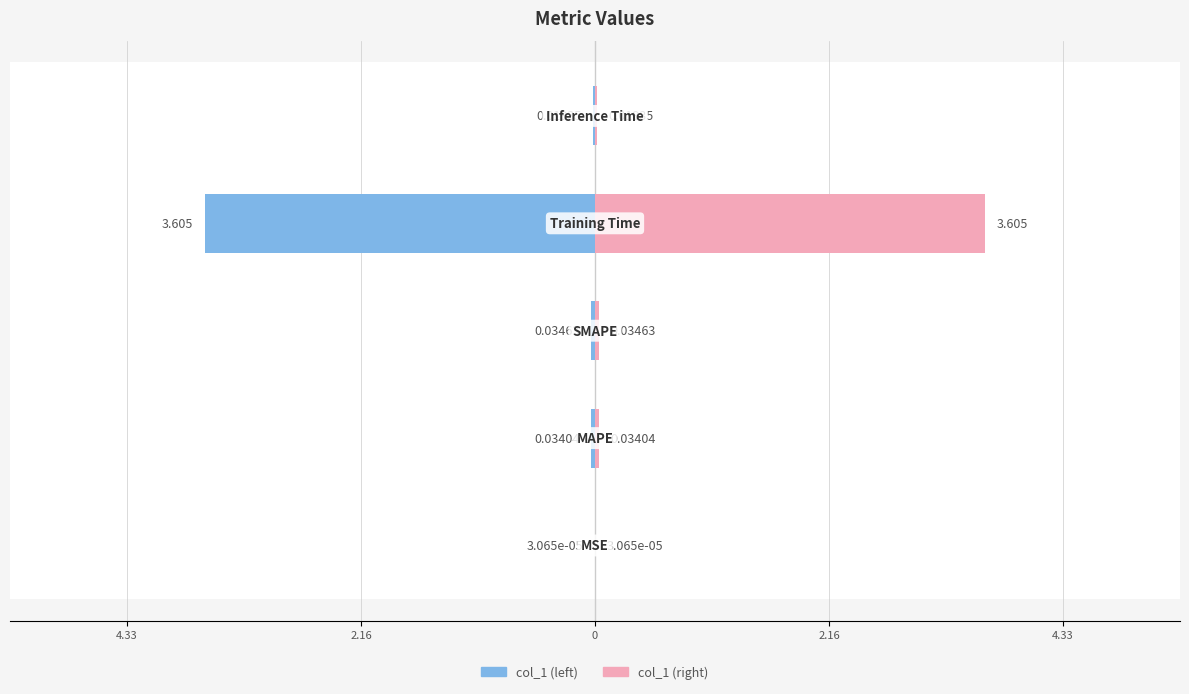

Rank the series by their average value, from lowest to highest.

col_1 (left), col_1 (right)